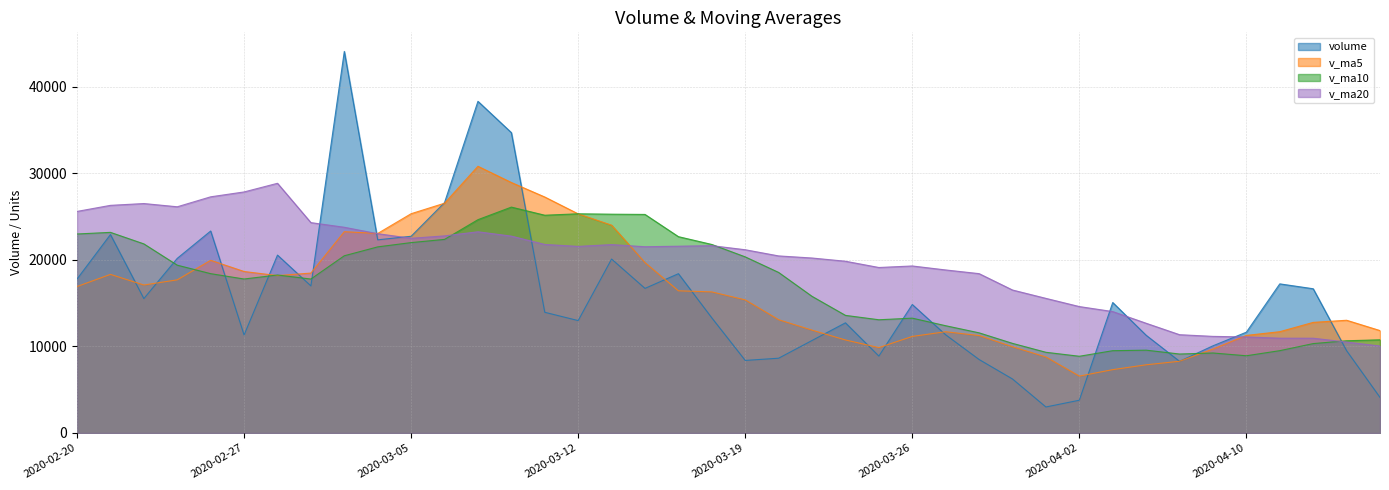

What is the difference between the maximum and minimum values in the v_ma5 series?

24249.4